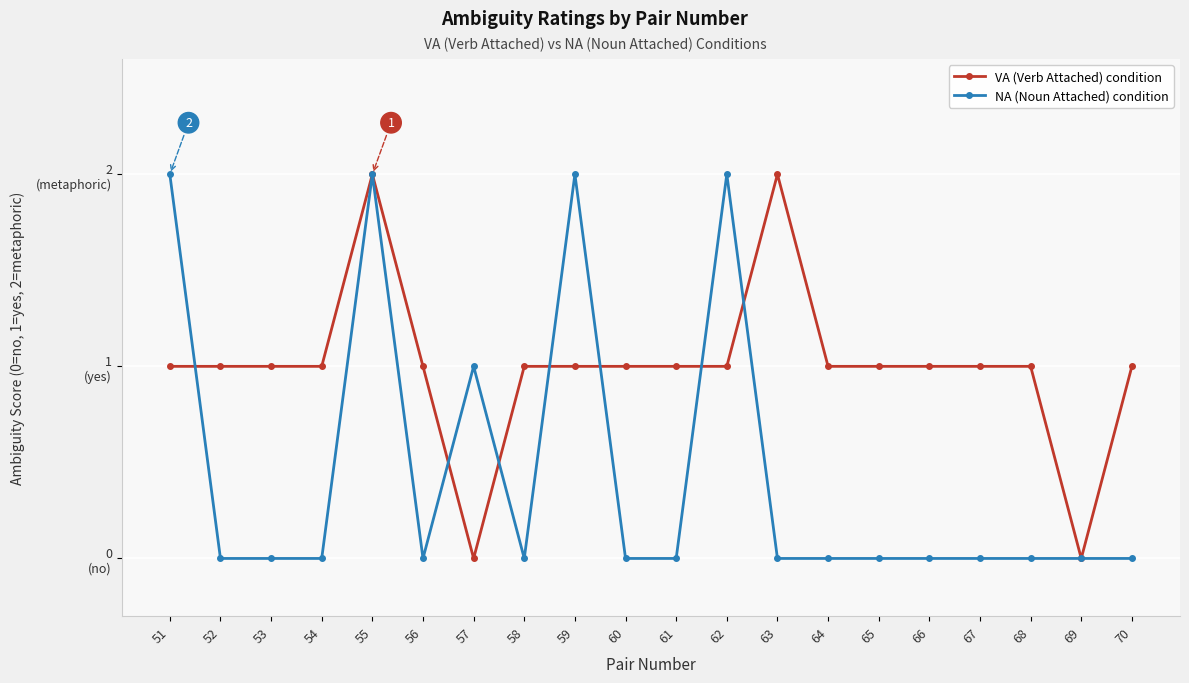

How many intersections are there between VA (Verb Attached) condition and NA (Noun Attached) condition?

7